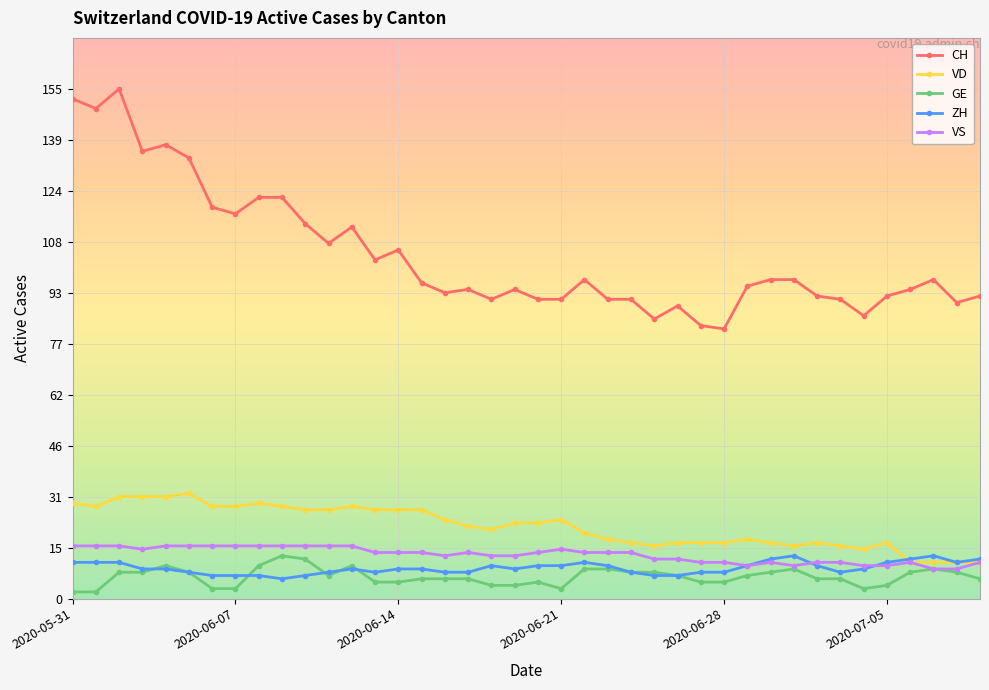

What is the greatest value displayed?

155